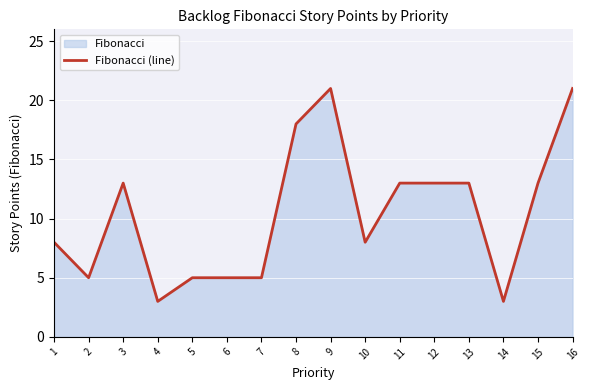

Does the chart display data point markers on the line(s)?

No